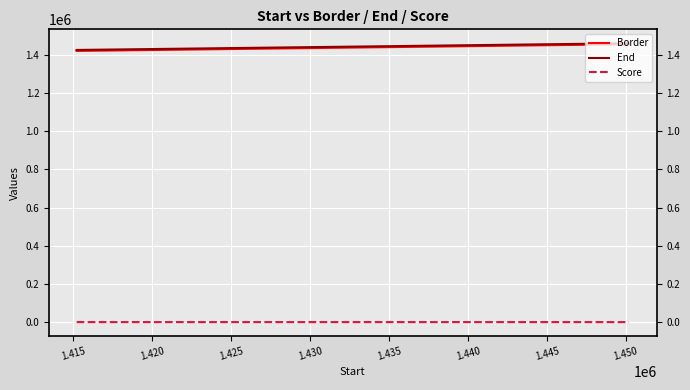

What is the greatest value displayed?

1460209.0